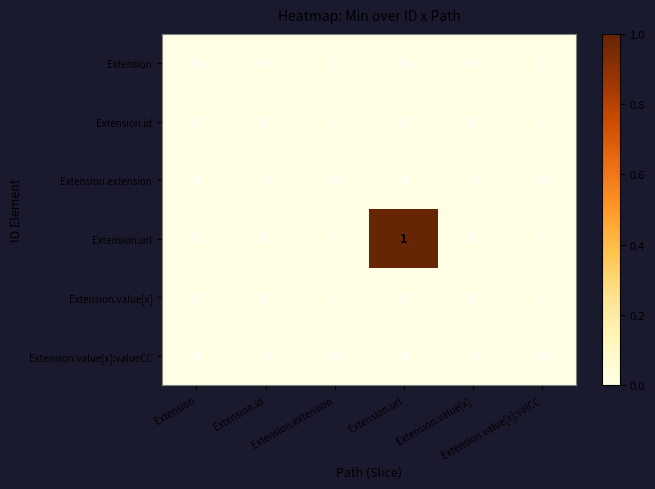

What is the maximum value shown in the chart?

1